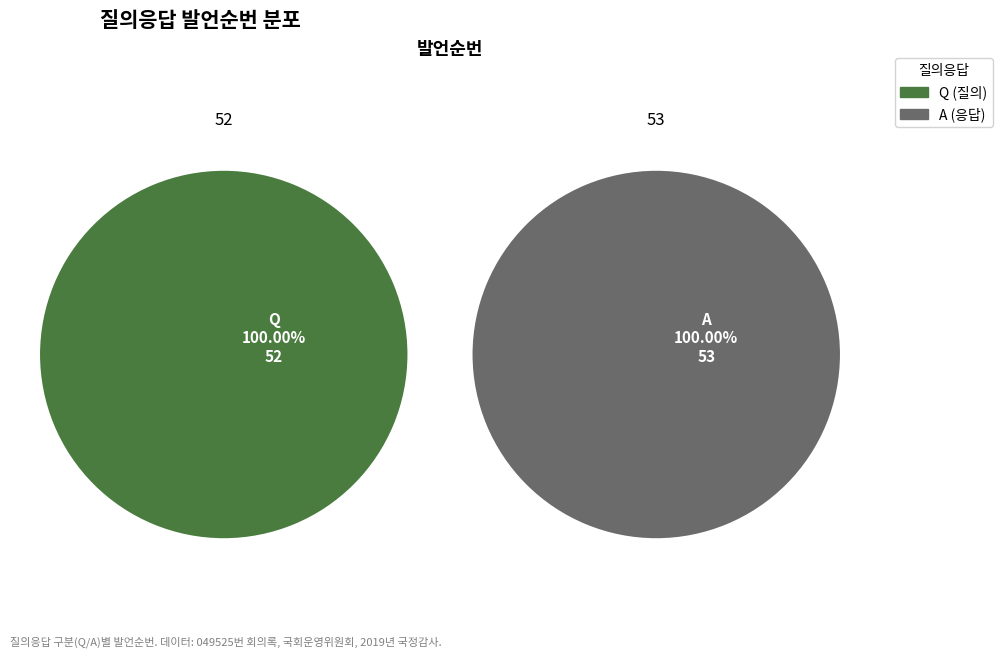

Is A the majority of the pie?

Yes